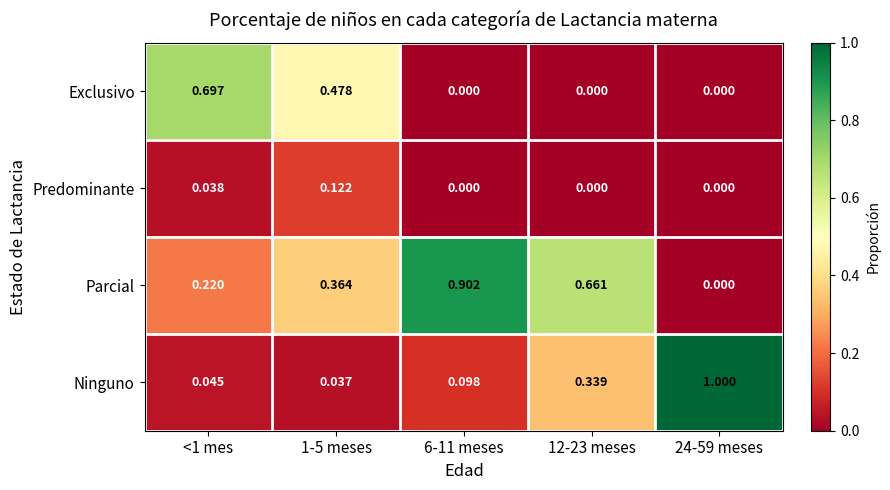

At which category is the sum across all series the highest?

1-5 meses